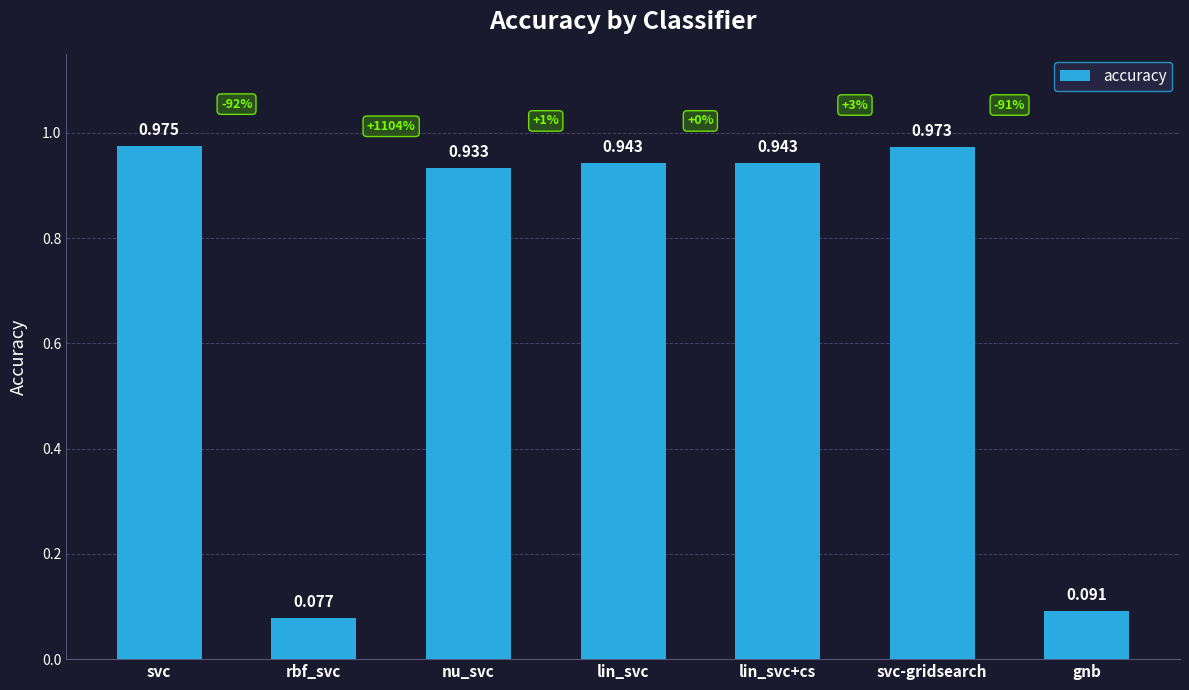

The value at rbf_svc is 0.0. True or false?

False